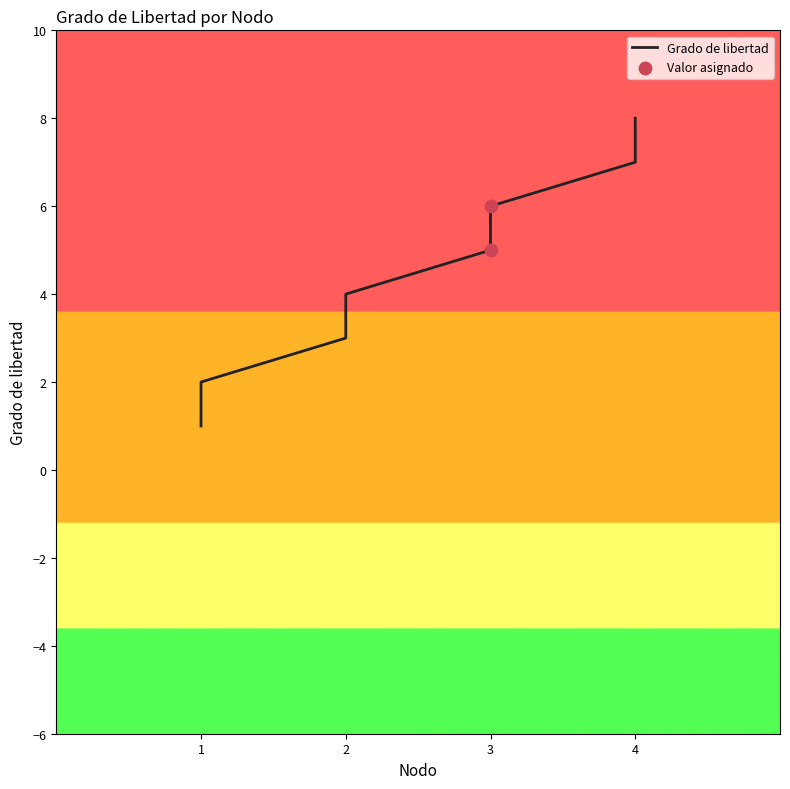

What is the ratio of the value at 1 to the value at 2?

0.7